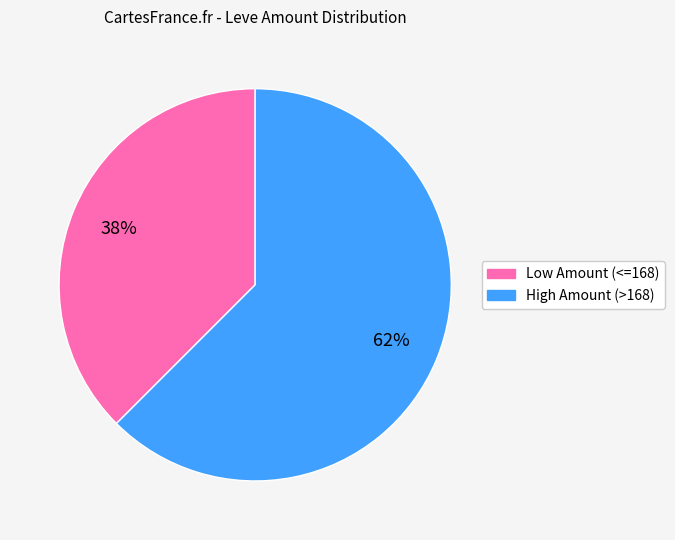

To the nearest percent, what is the average slice percentage?

50%